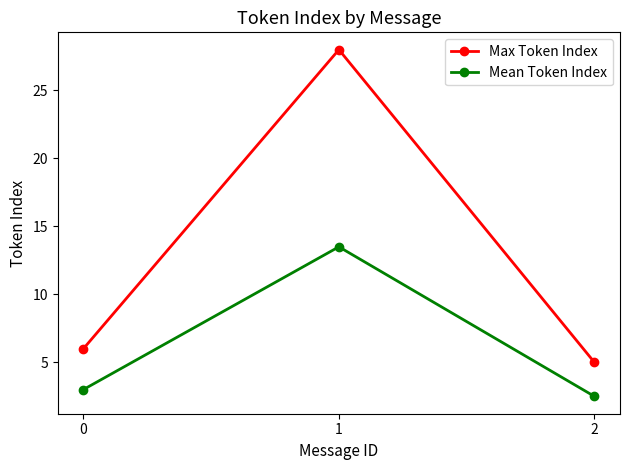

Between 1 and 2, which series saw the biggest shift?

Max Token Index